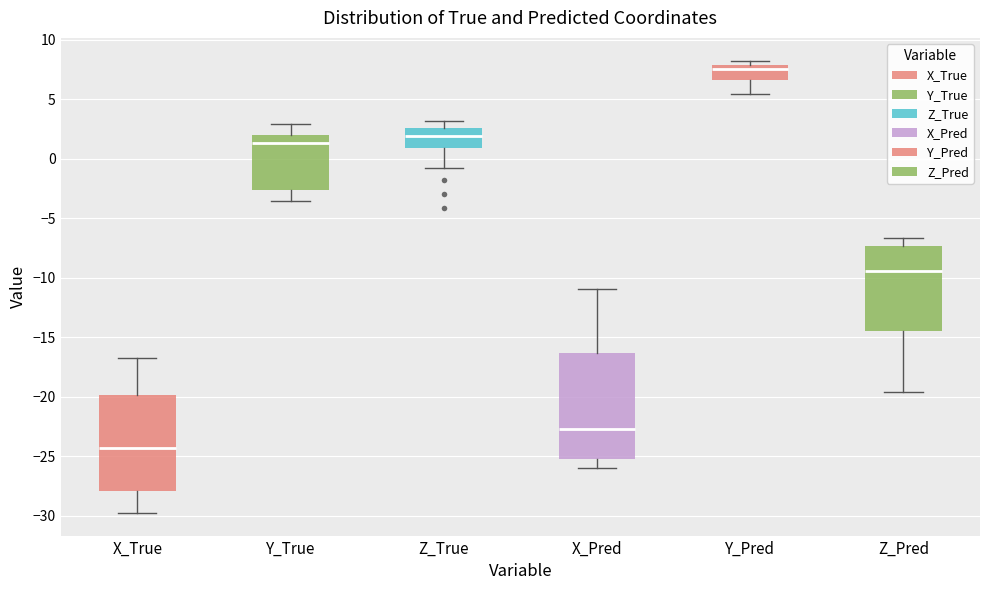

Which box's median line is the lowest?

X_True